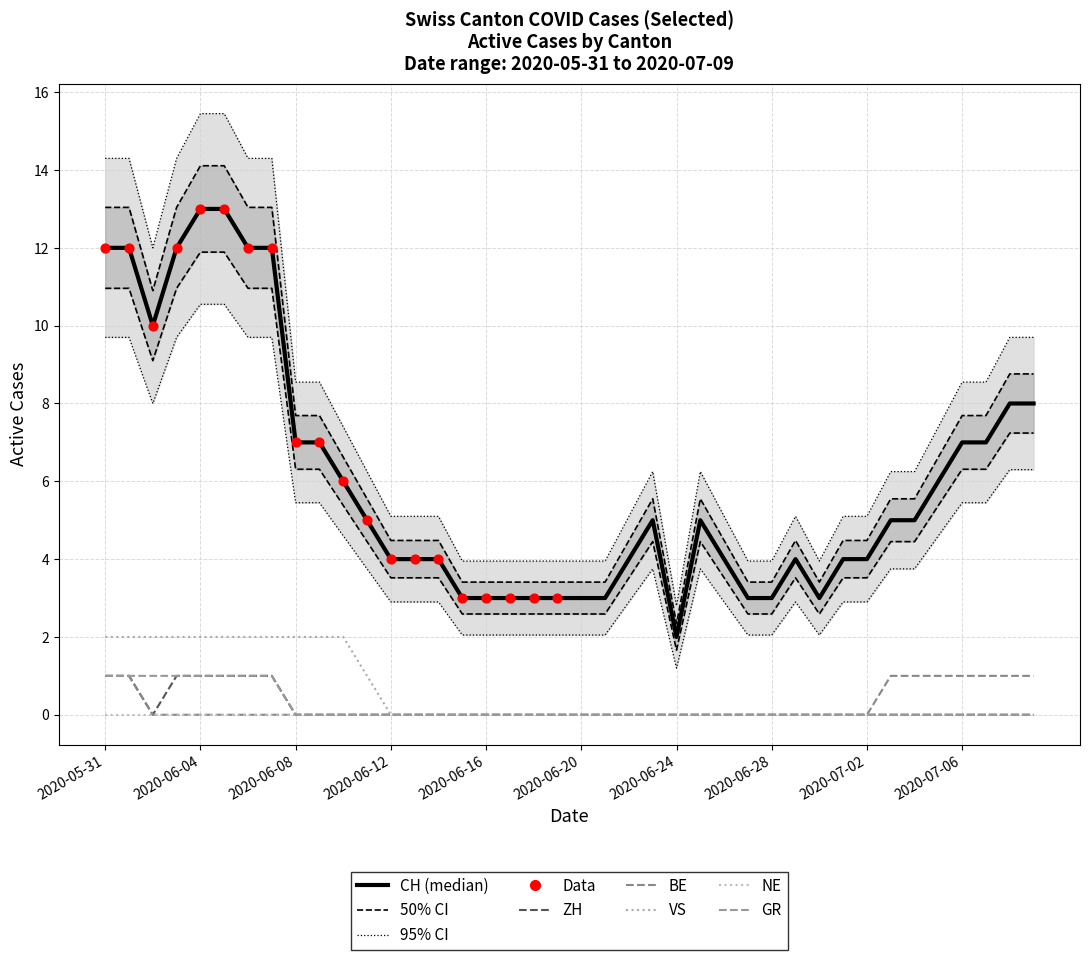

At which category is the sum across all series the highest?

2020-06-04